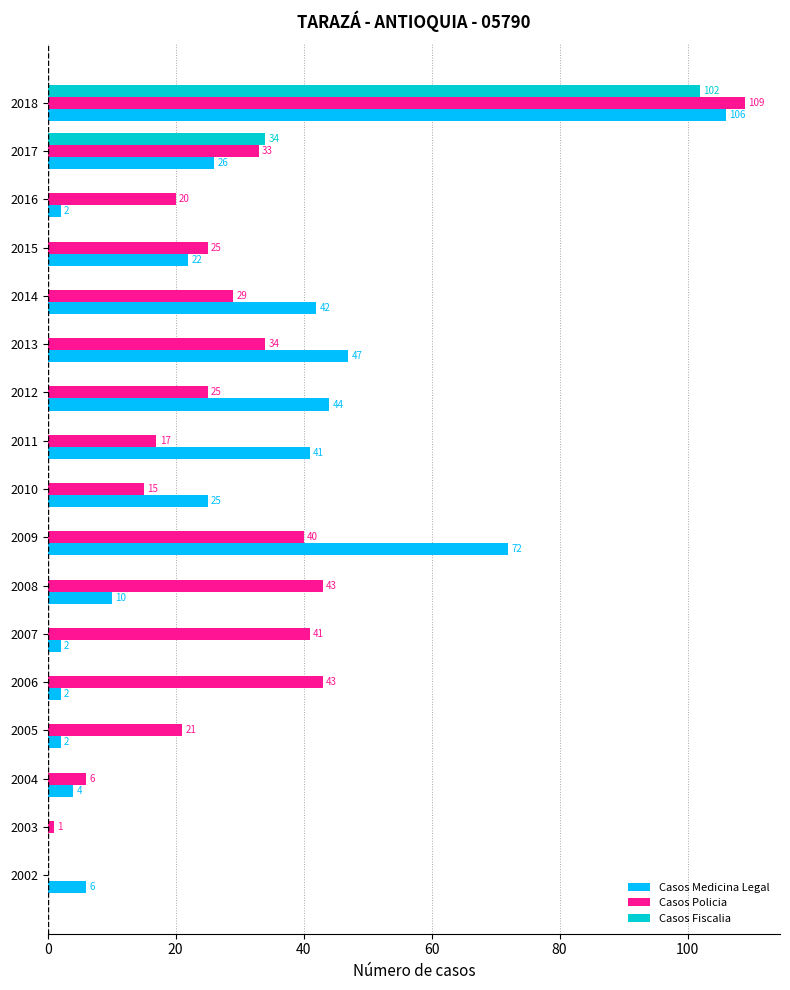

What is the sum of the Casos Policia values at 2004 and 2012?

31